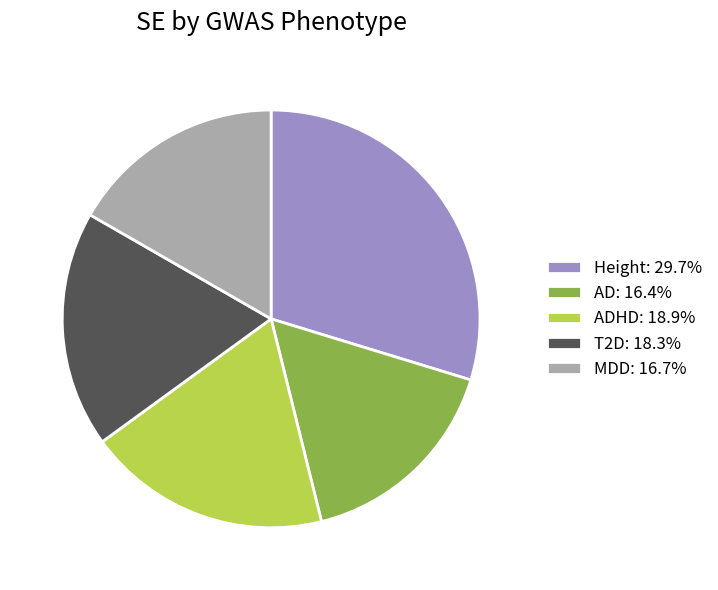

Do T2D: 18.3% and AD: 16.4% together represent more than half of the pie?

No